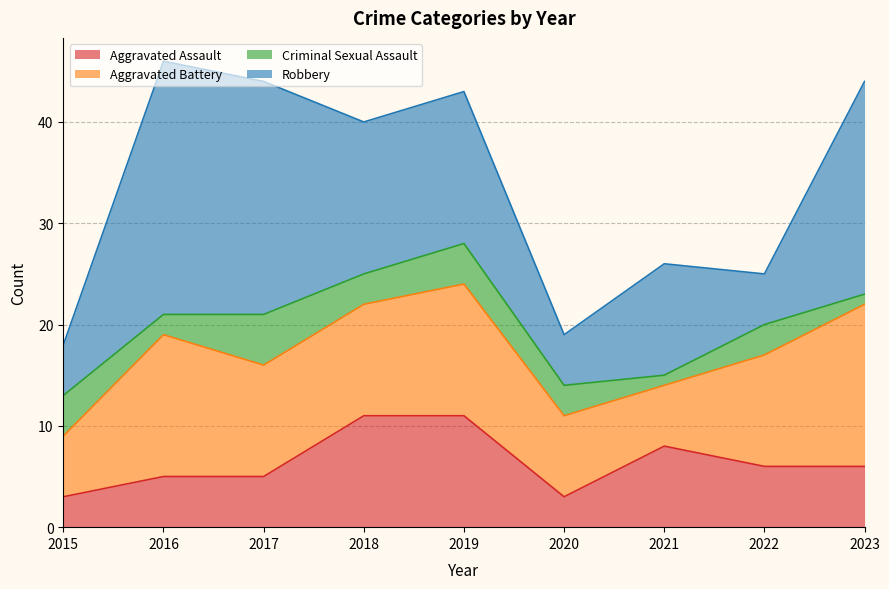

What is the difference between the maximum and minimum values in the Aggravated Assault series?

8